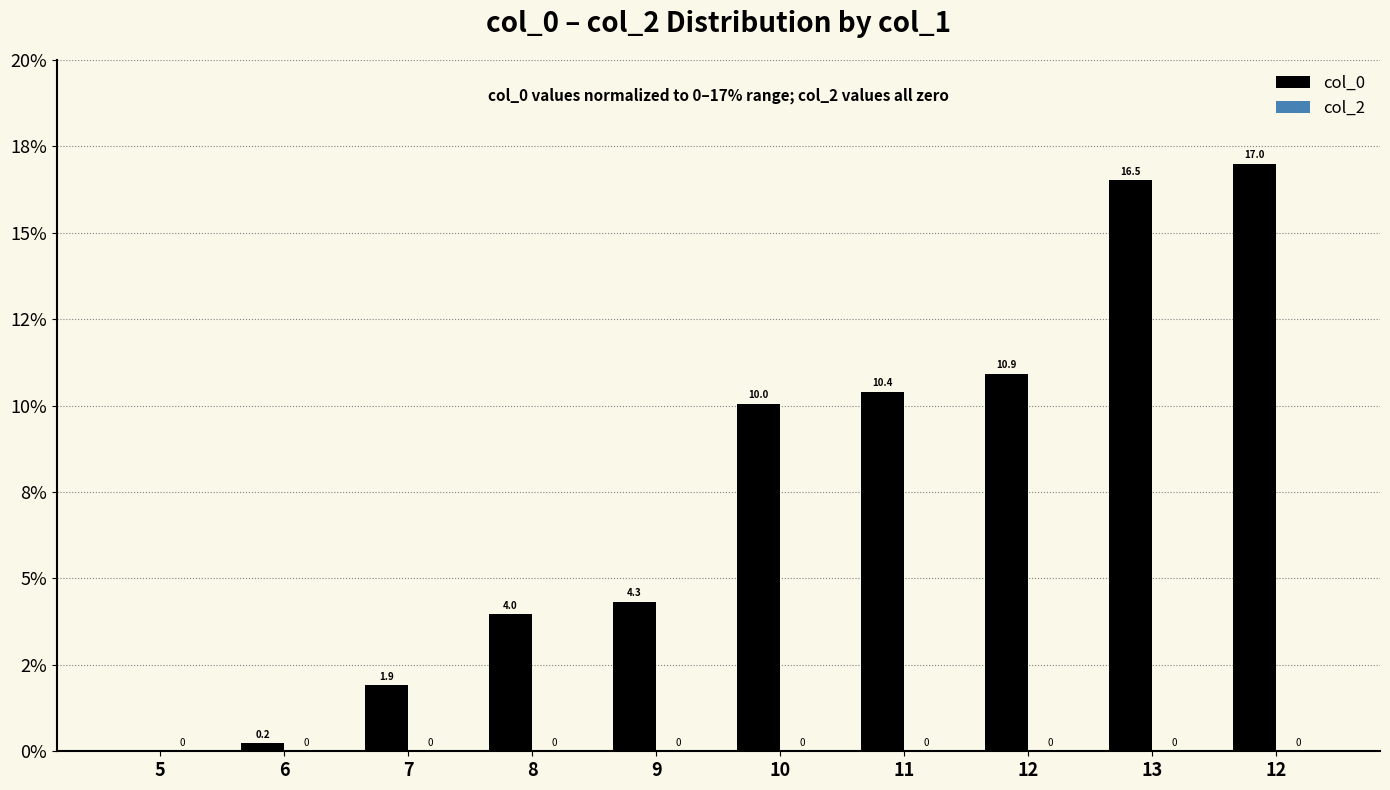

Count the number of categories in the chart.

10